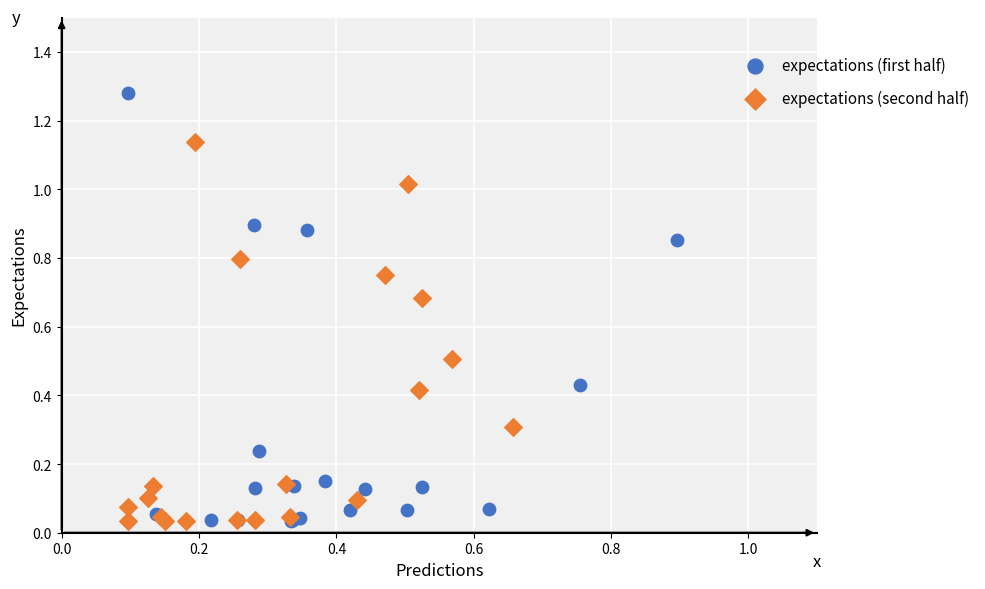

Which series reaches the maximum Y coordinate?

expectations (first half)